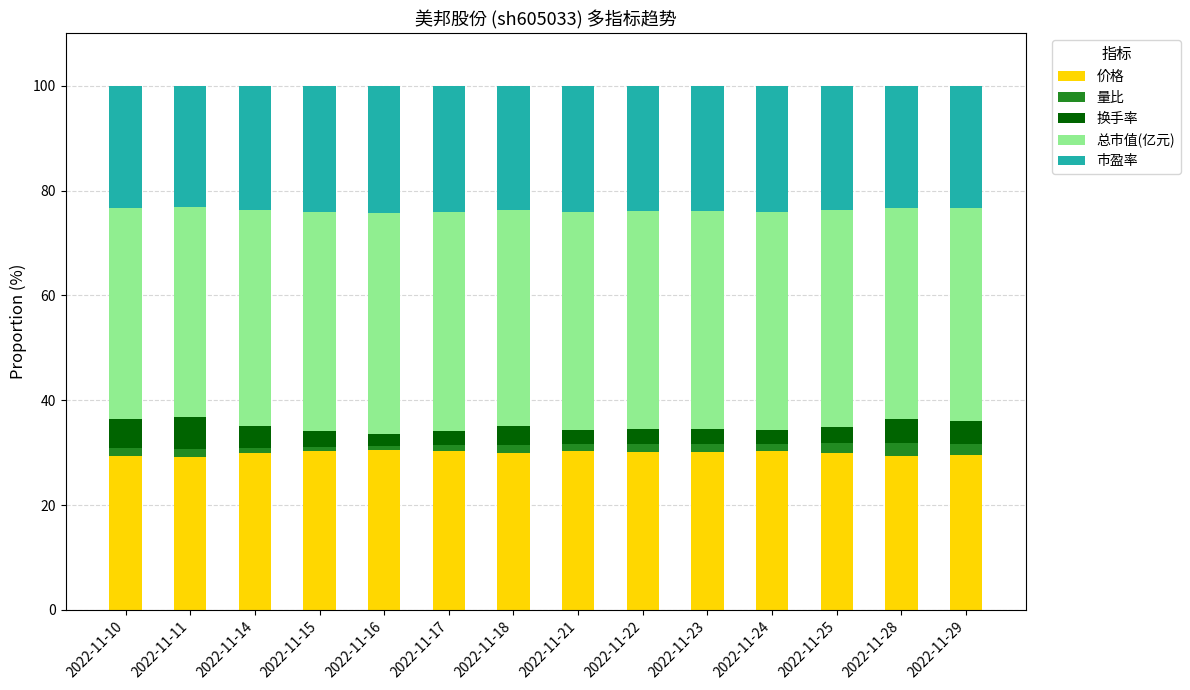

How many bars are there in total?

14